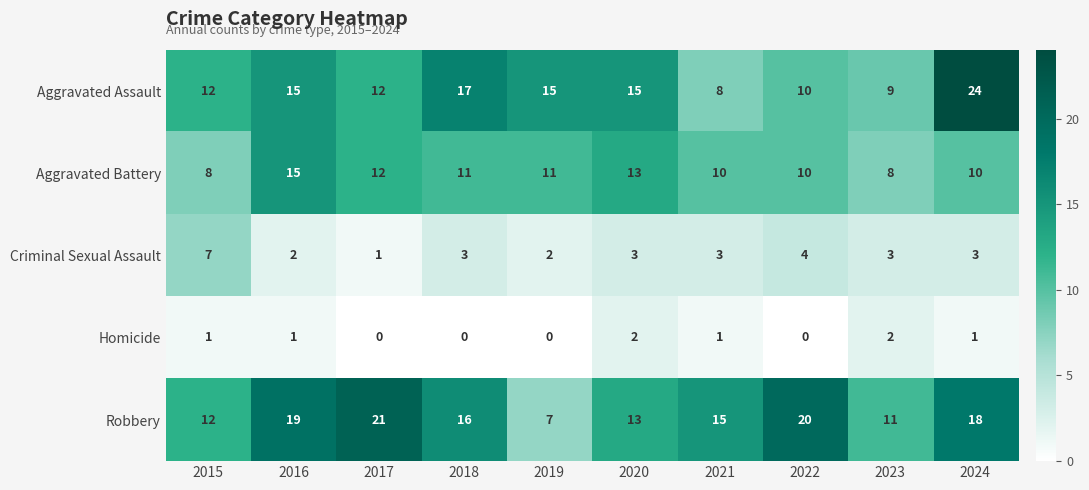

At which category is the sum across all series the highest?

2024